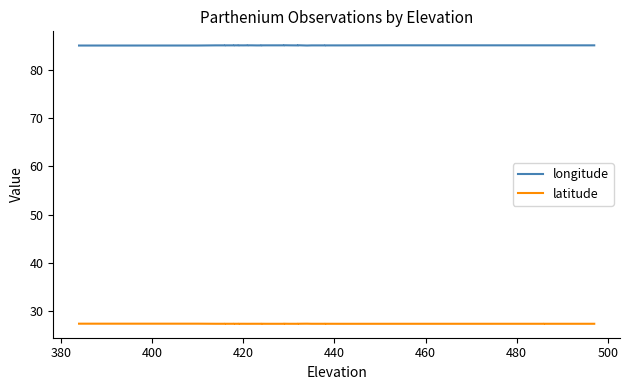

What is the minimum value for latitude?

27.4